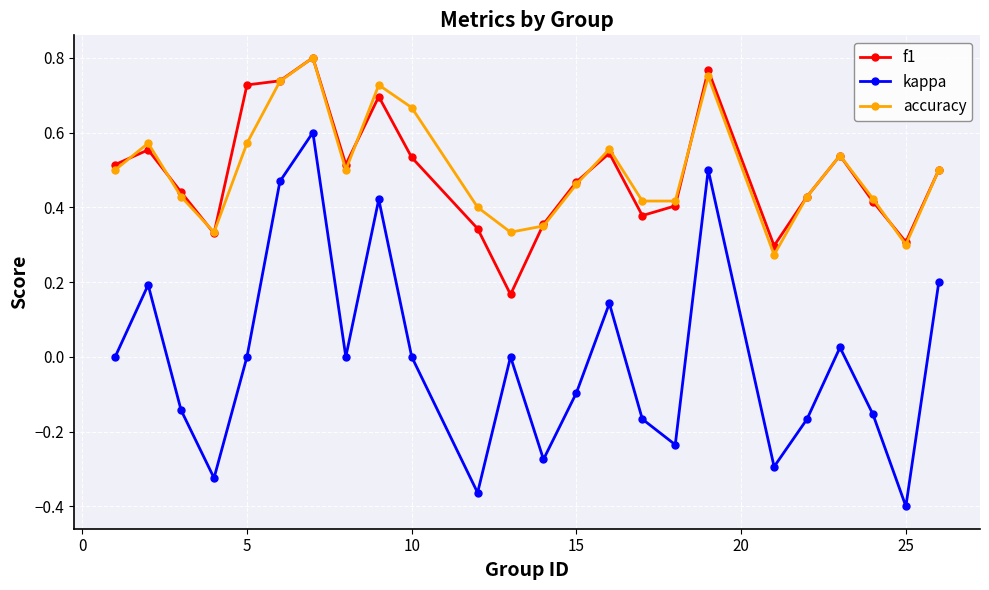

Which series has the widest spread of values?

kappa